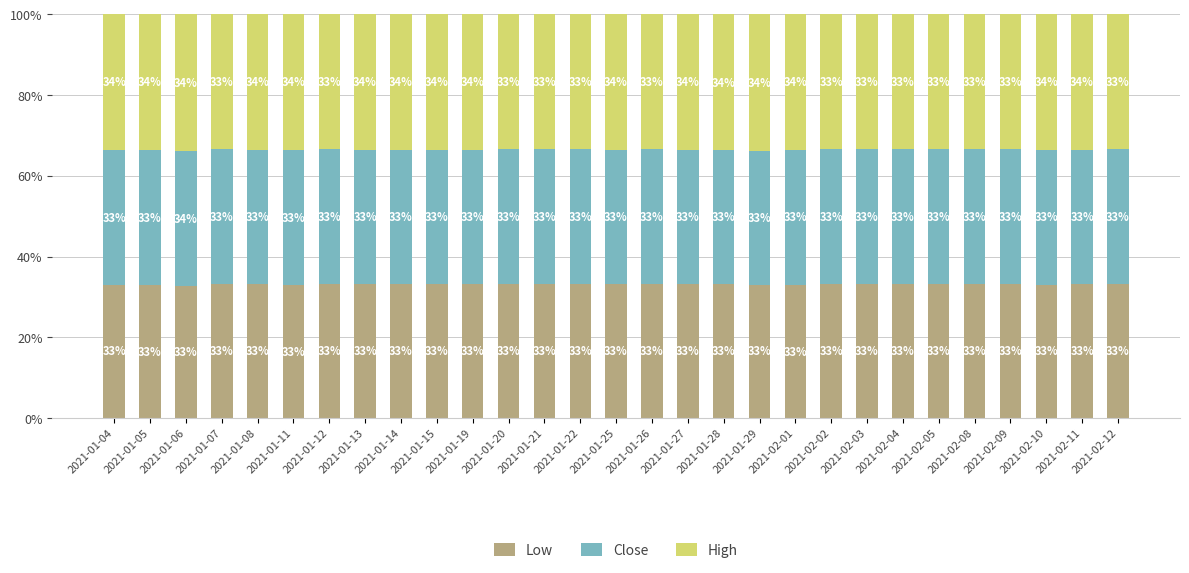

The Low series shows 33.1 at 2021-01-28. True or false?

True